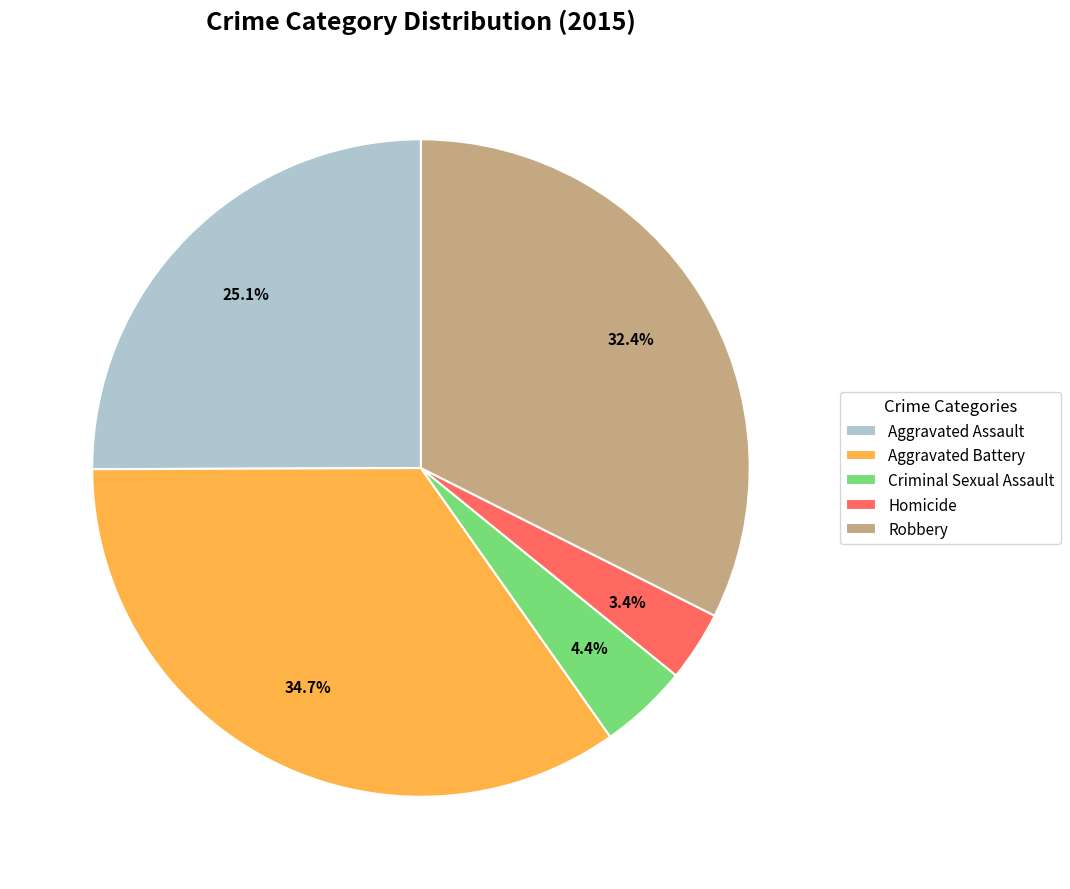

Combined, do Homicide and Aggravated Battery account for over 50%?

No